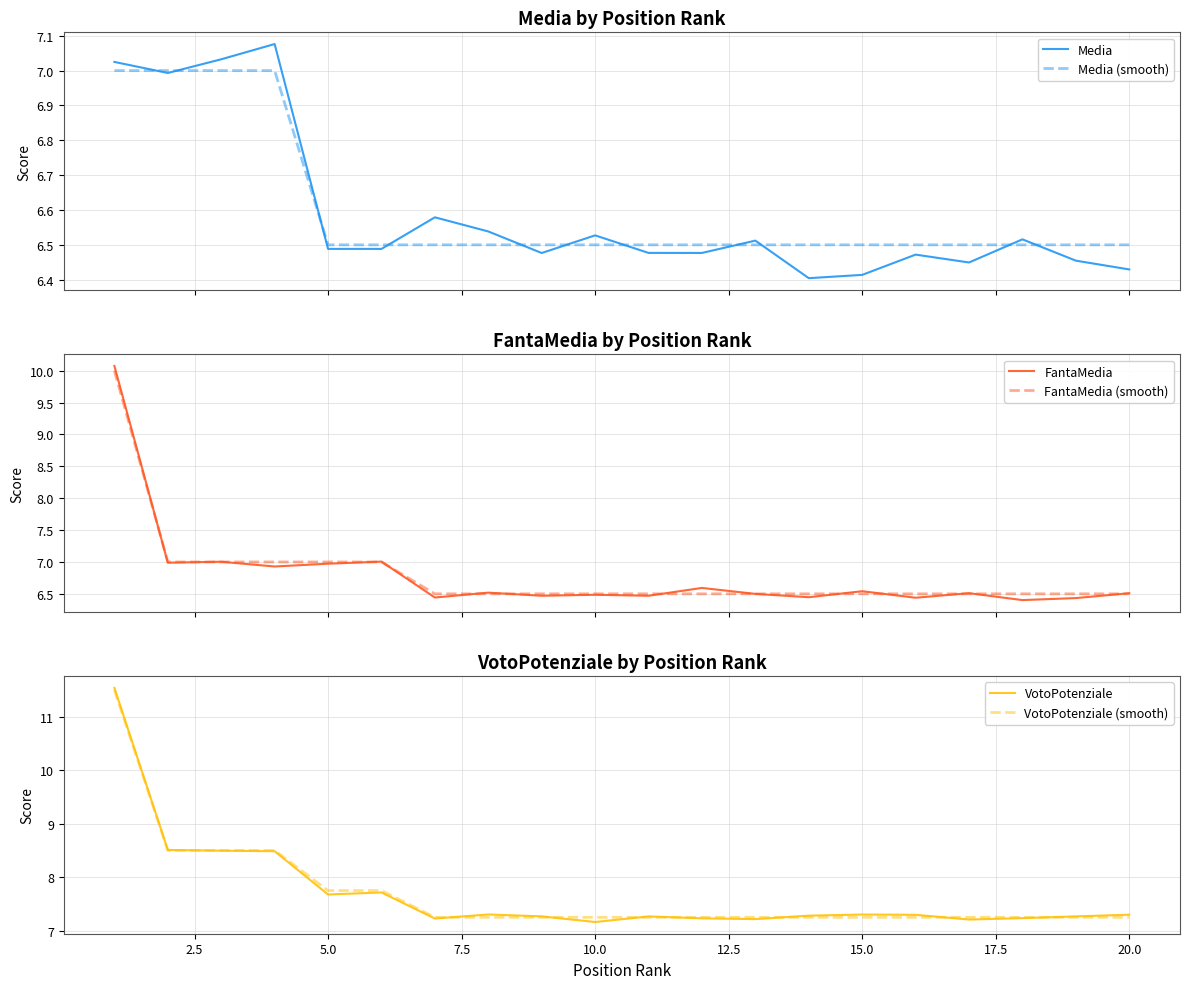

What is the difference between the highest and lowest values at 17.5?

0.8